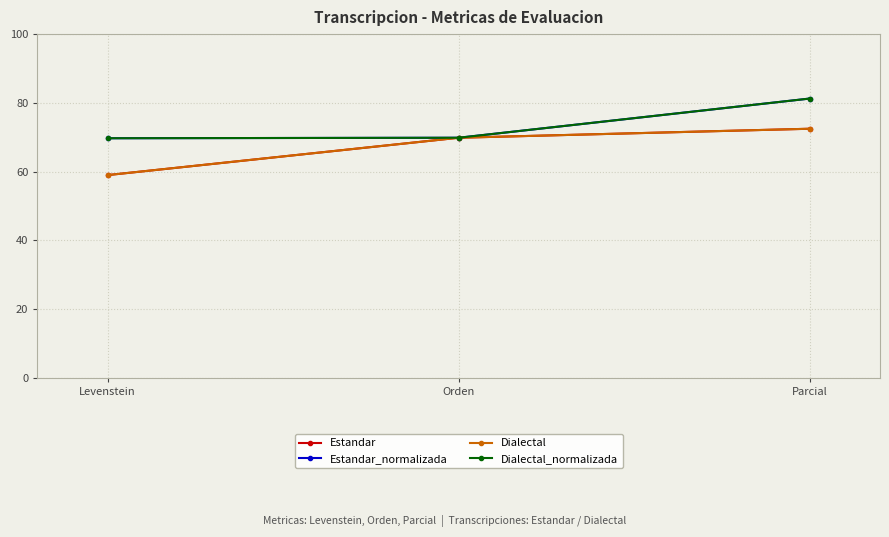

Is this an area chart (filled region under the line)?

No